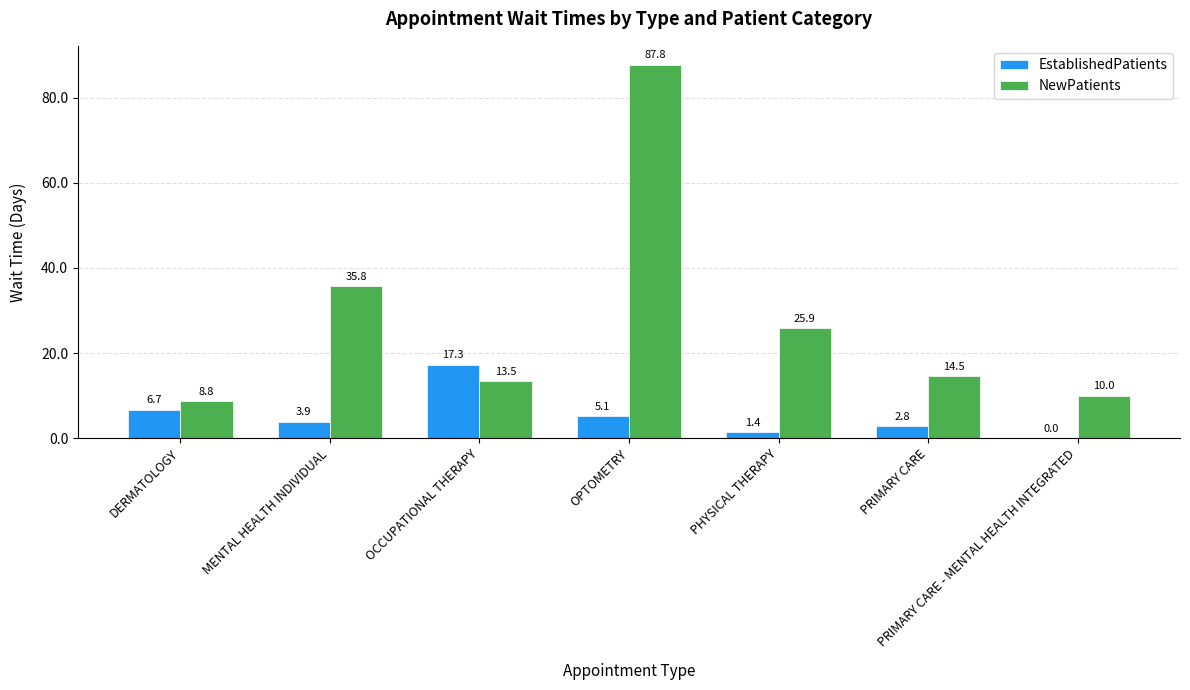

Reading right to left, transcribe all the data shown in this chart.

EstablishedPatients: 0.0	2.8	1.4	5.1	17.3	3.9	6.7
NewPatients: 10.0	14.5	25.9	87.8	13.5	35.8	8.8